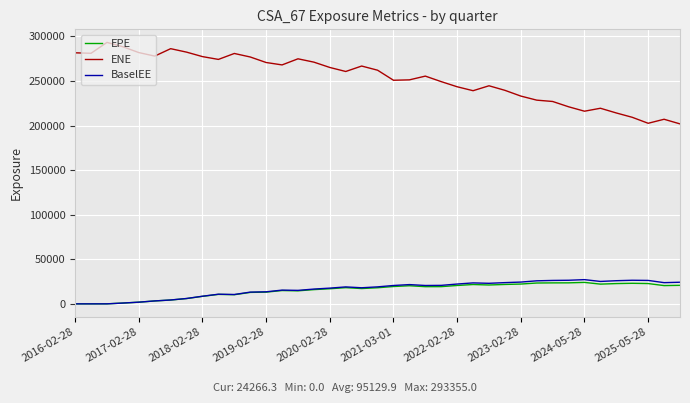

What is the maximum value shown in the chart?

293355.0